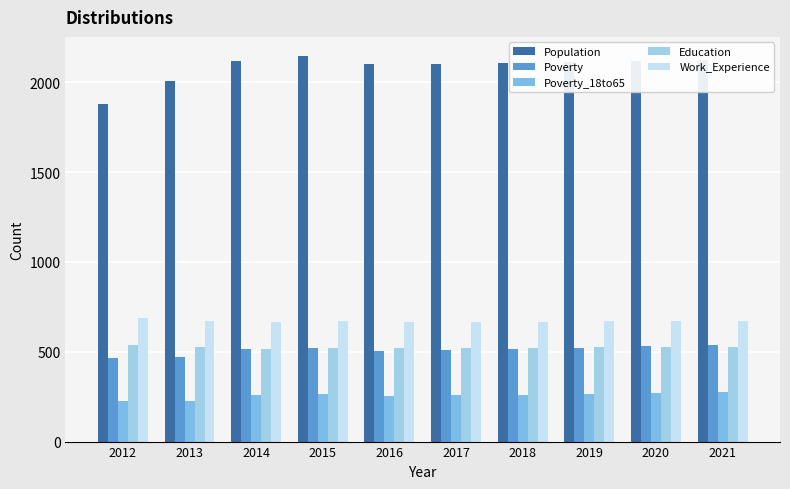

What are all the series names shown in the legend?

Population, Poverty, Poverty_18to65, Education, Work_Experience